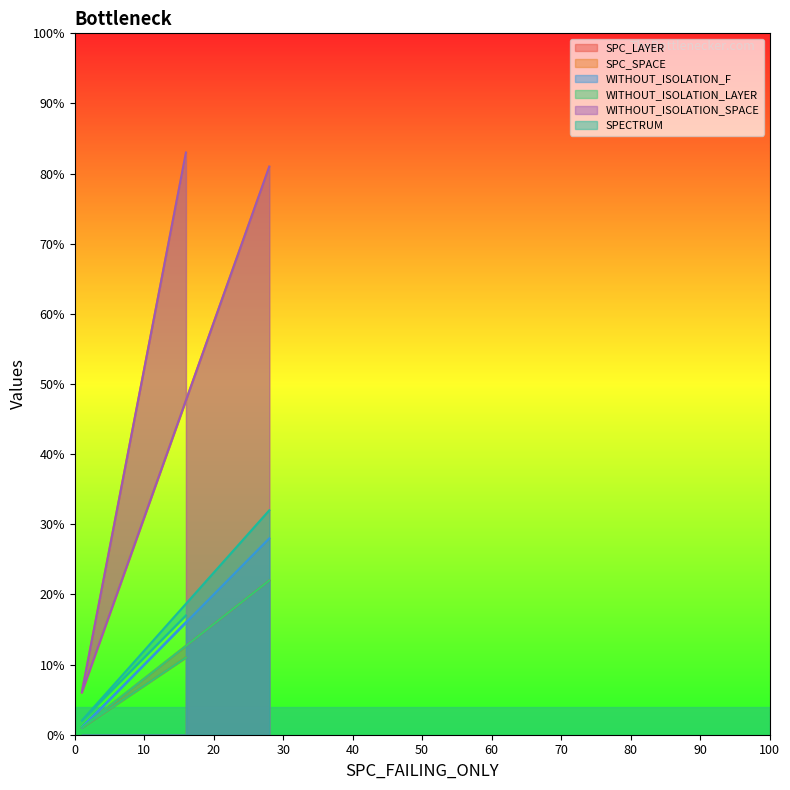

Reading left to right, transcribe all the data shown in this chart.

SPC_LAYER: 22	1	11
SPC_SPACE: 81	6	83
WITHOUT_ISOLATION_F: 28	1	16
WITHOUT_ISOLATION_LAYER: 22	1	11
WITHOUT_ISOLATION_SPACE: 81	6	83
SPECTRUM: 32	2	17